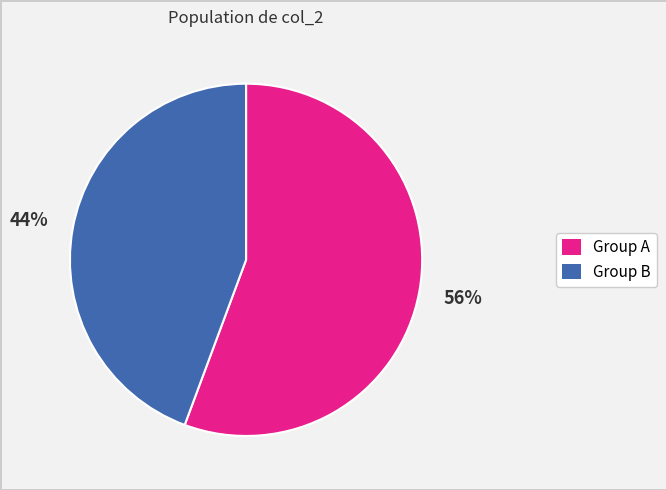

Does any single category account for the majority?

Yes